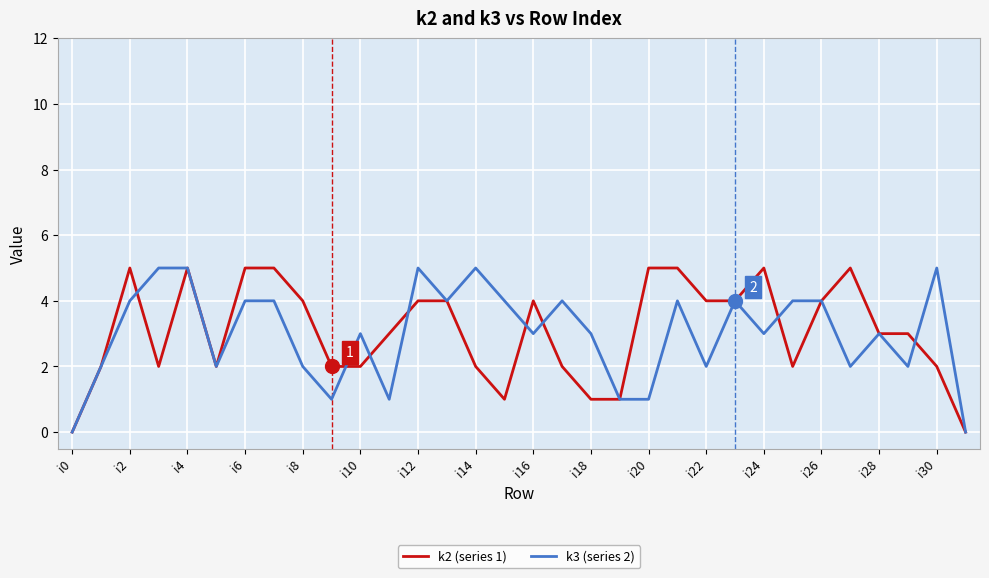

What is the difference between the maximum and minimum values in the k2 (series 1) series?

5